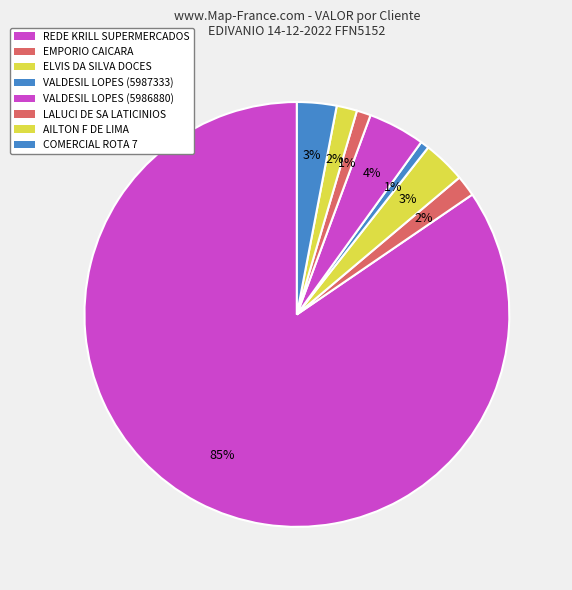

What is the smallest slice in the pie chart?

VALDESIL LOPES DA SILVA (5987333)